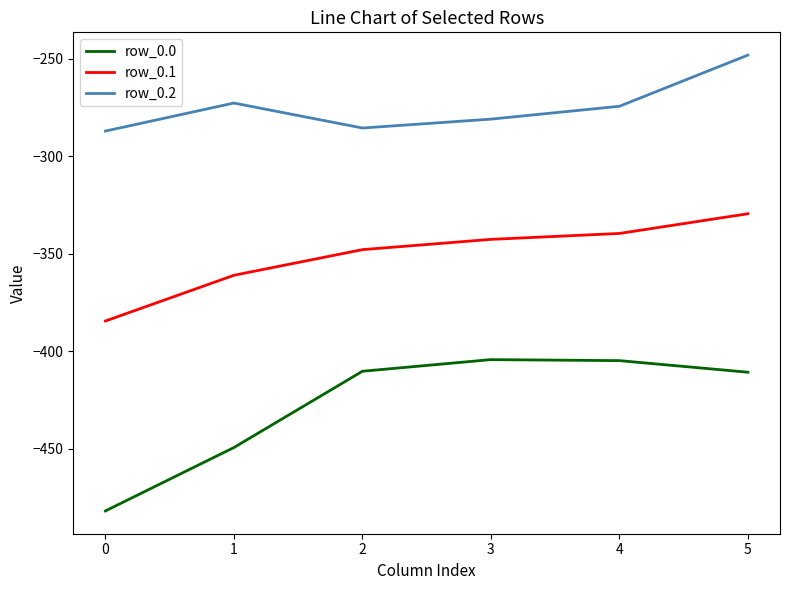

True or false: row_0.0 has a value of -482.0 at 0.

True